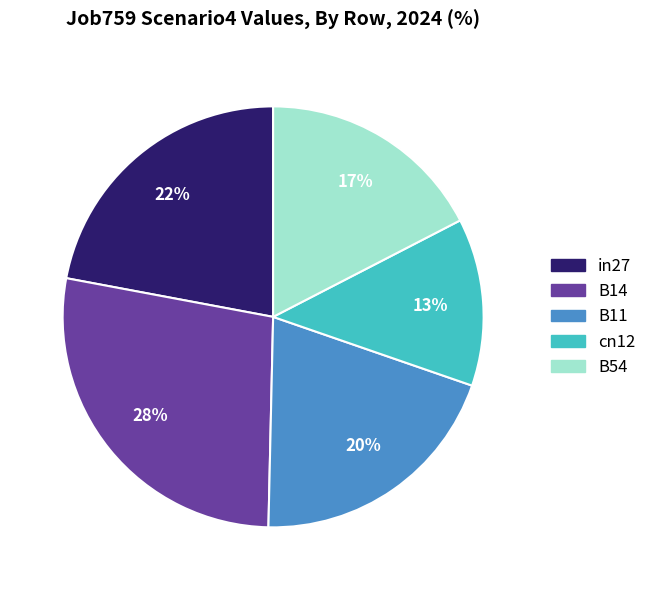

Which category has the biggest portion of the pie?

B14